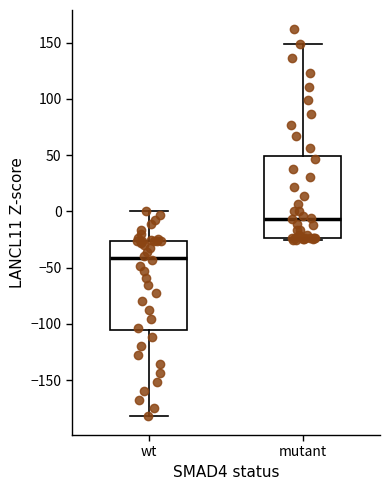

Which box's median line is the highest?

mutant